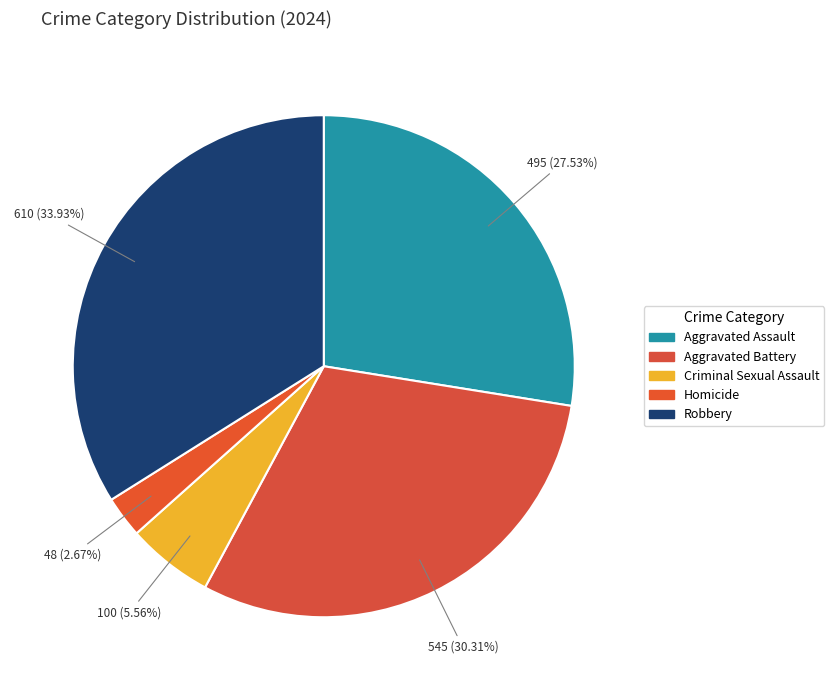

Combined, what portion of the pie is Aggravated Battery and Robbery?

64.2%